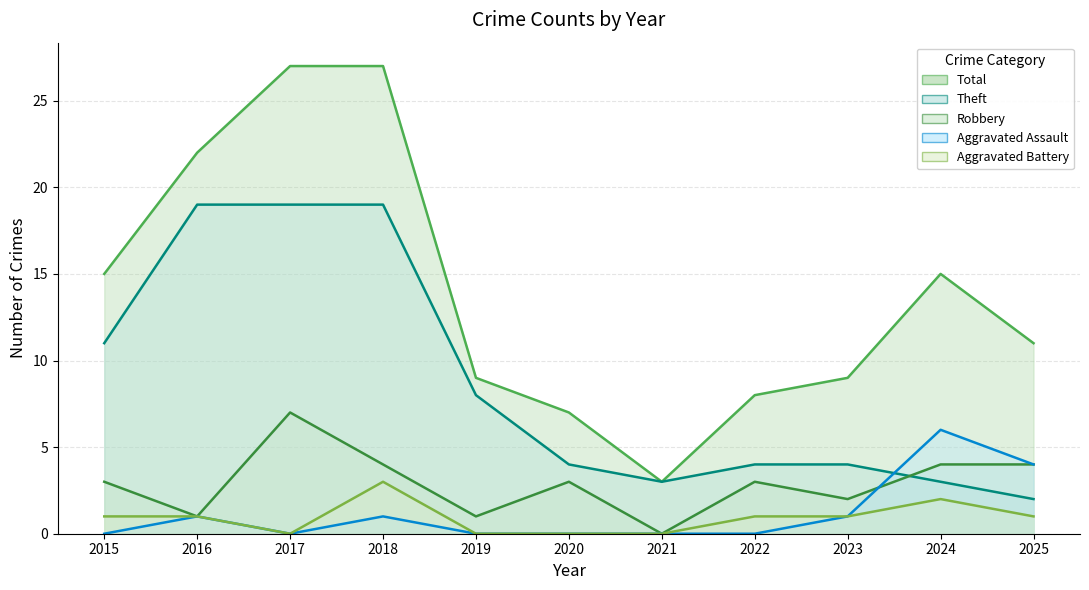

Where is the first local minimum for Robbery?

2016